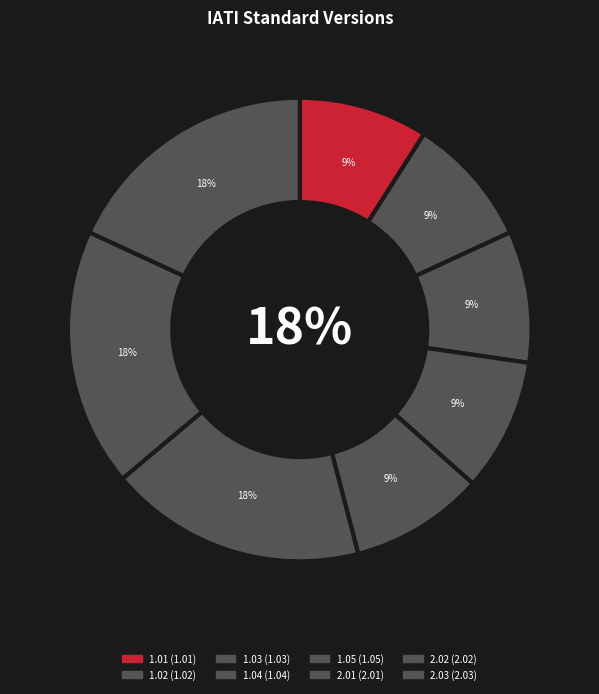

To the nearest percent, what is the difference between the http://iatistandard.org/202/ and http://iatistandard.org/103/ slice percentages?

9%